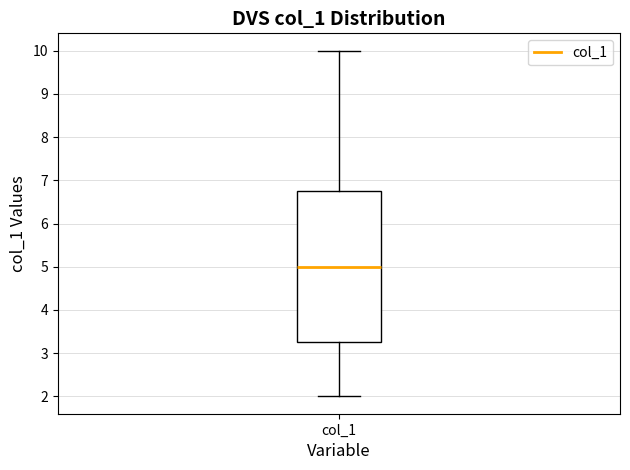

Where is the upper edge of the box for col_1 on the y-axis? The values are not printed on the chart, so give them approximately, as read against the axis.

6.8